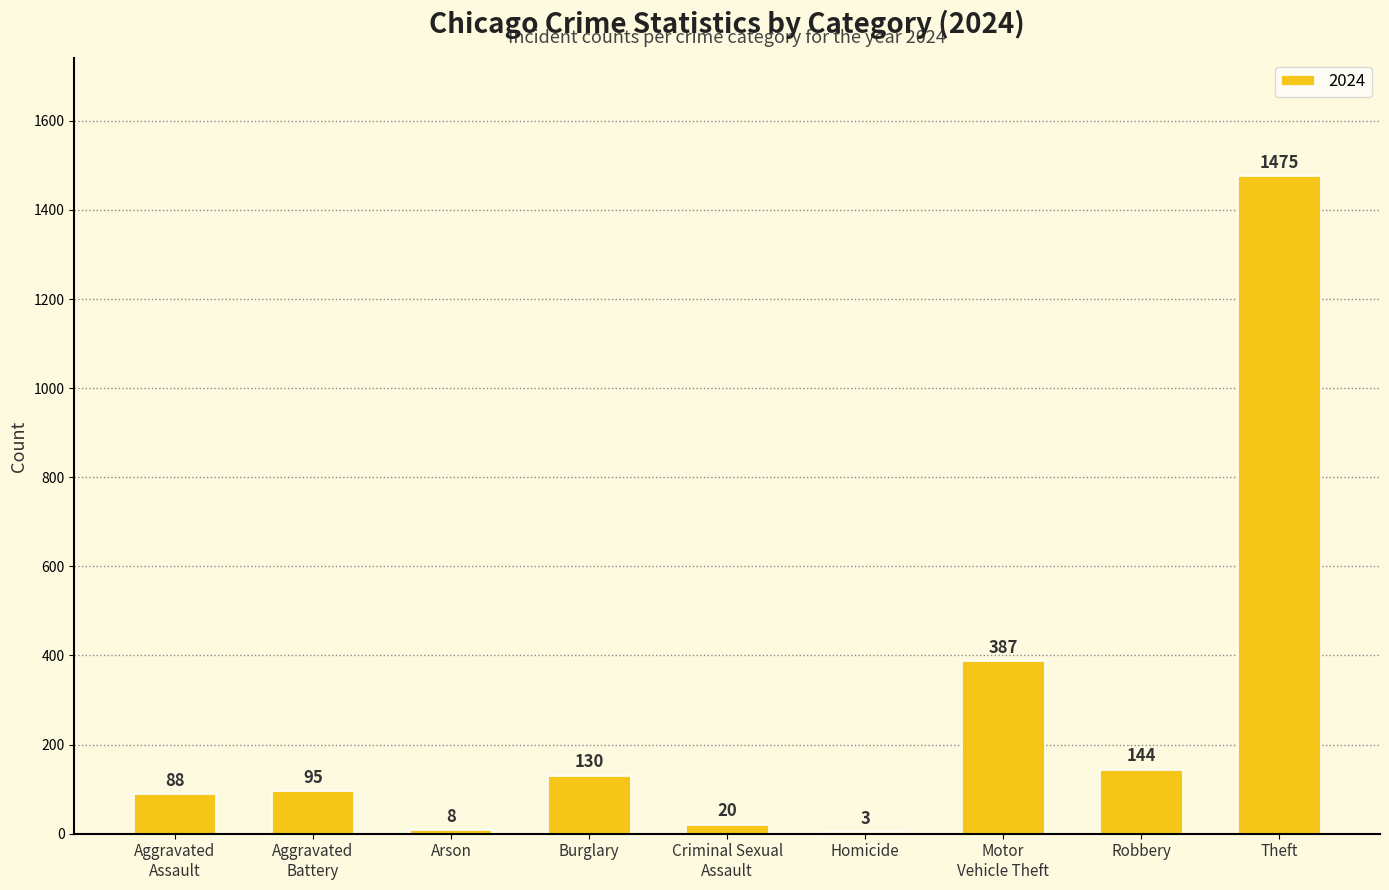

True or false: the data shows 1475 at Theft.

True